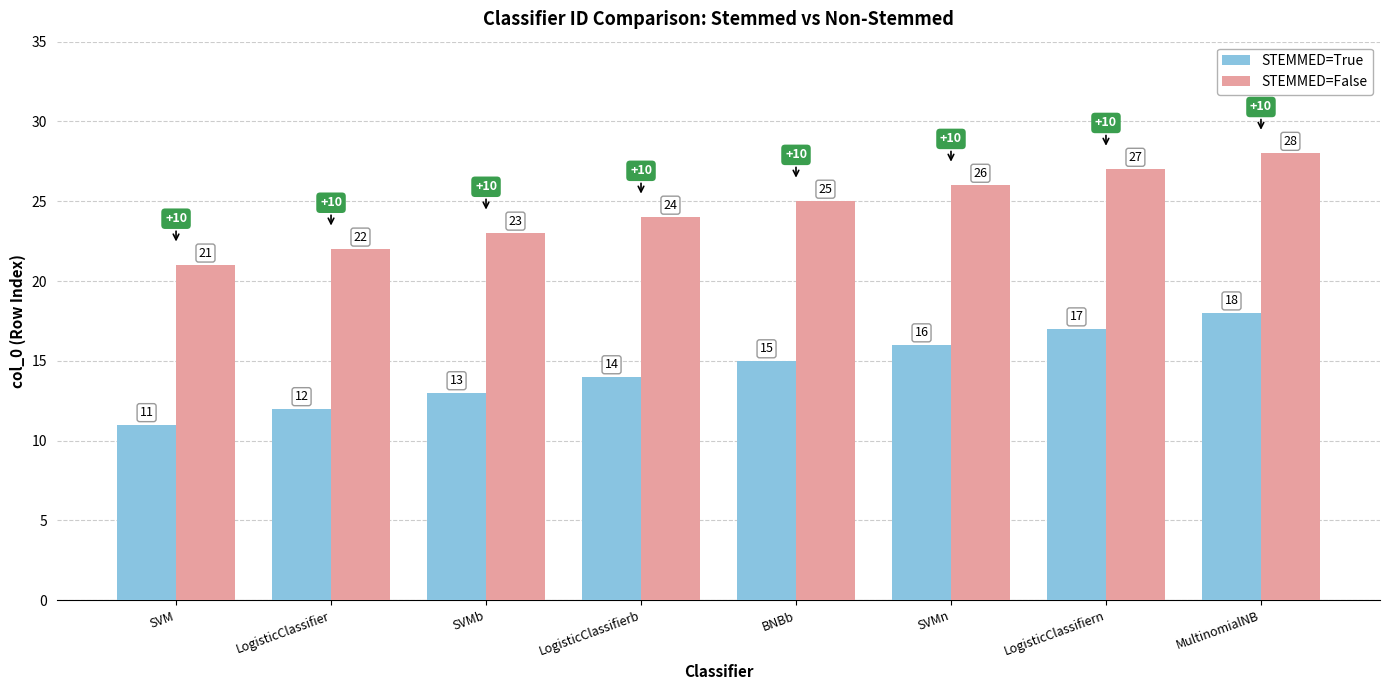

The STEMMED=True series shows 12 at LogisticClassifier. True or false?

True